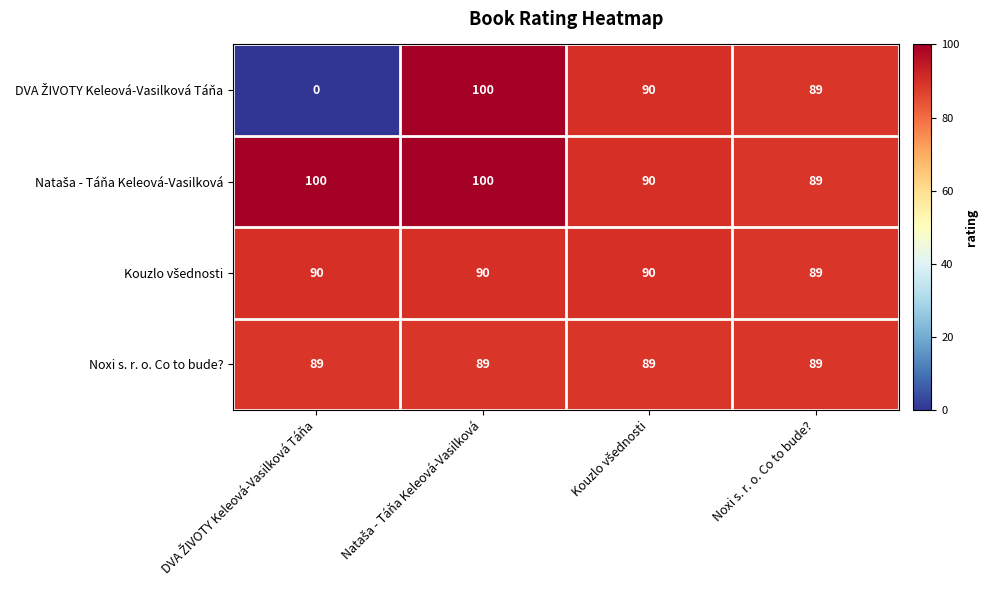

The Noxi s. r. o. Co to bude? series shows 20 at Noxi s. r. o. Co to bude?. True or false?

False